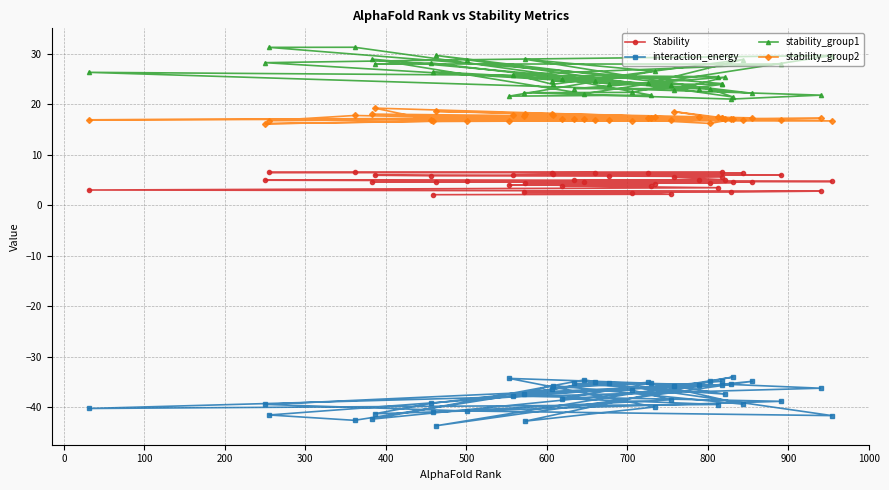

What is the value of the interaction_energy point at the 18th from the left?

-35.2